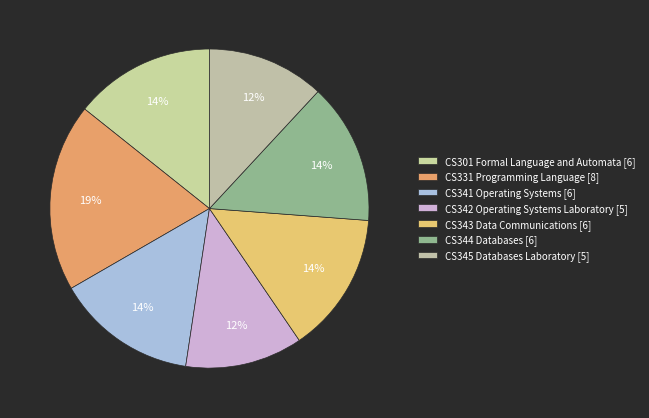

To the nearest percent, what is the combined percentage of CS344 Databases and CS343 Data Communications?

29%